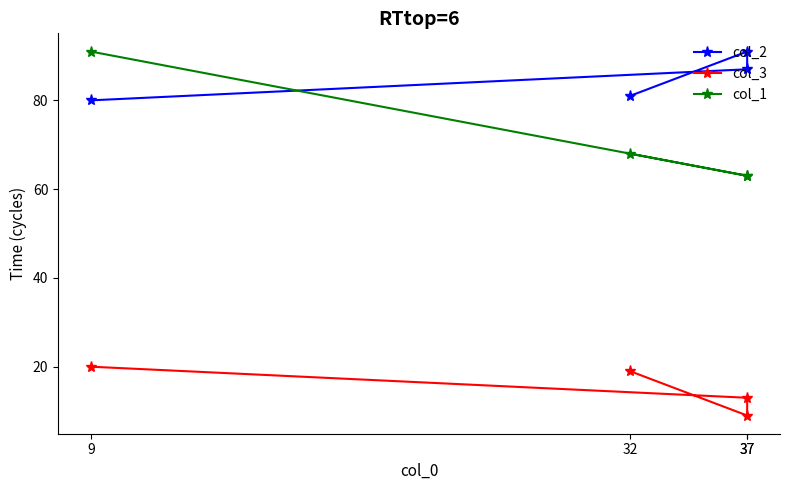

What is the label of the 1st point from the left?

9